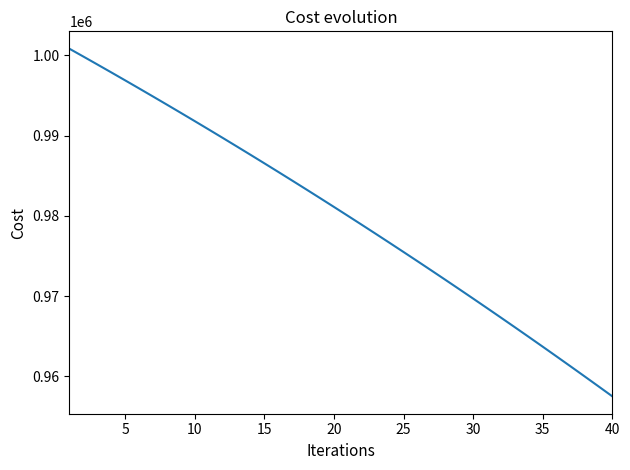

What is the maximum value shown in the chart?

1000833.3